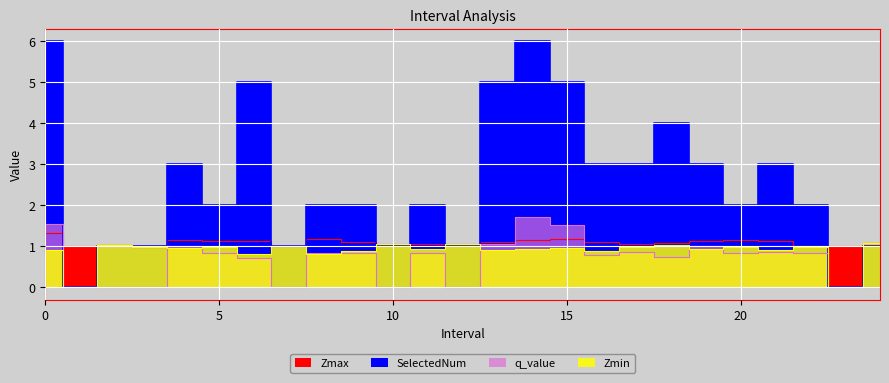

Is this an area chart (filled region under the line)?

No